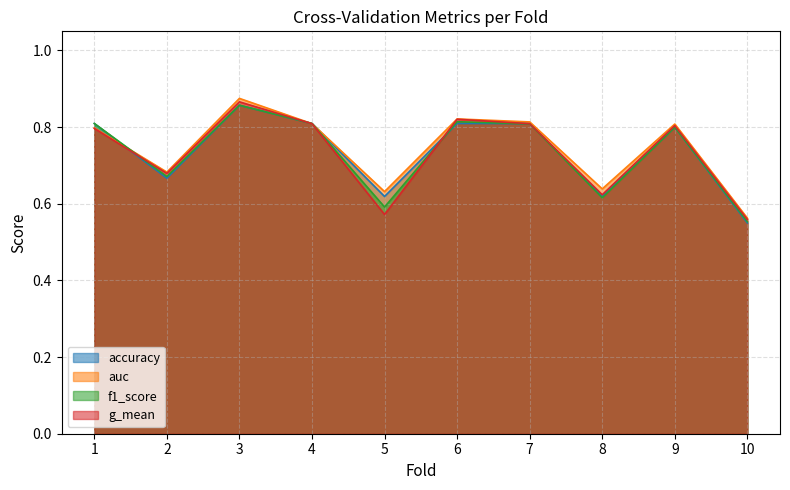

True or false: f1_score and auc intersect in this chart.

True